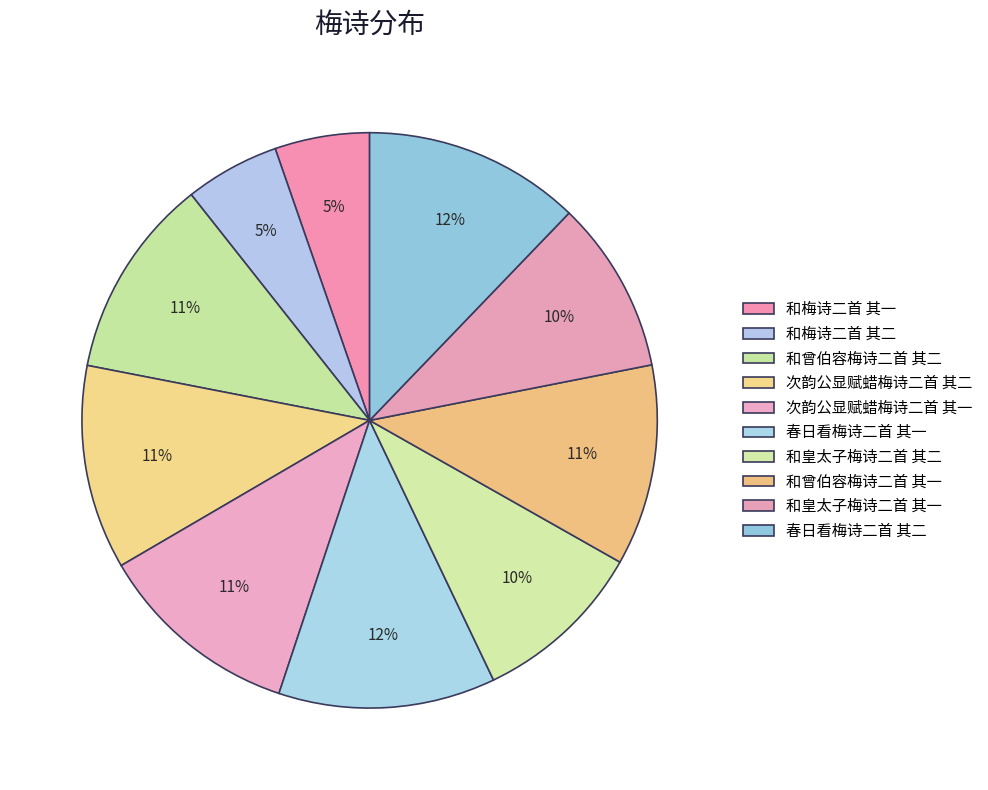

To the nearest percent, what is the average slice percentage?

10%